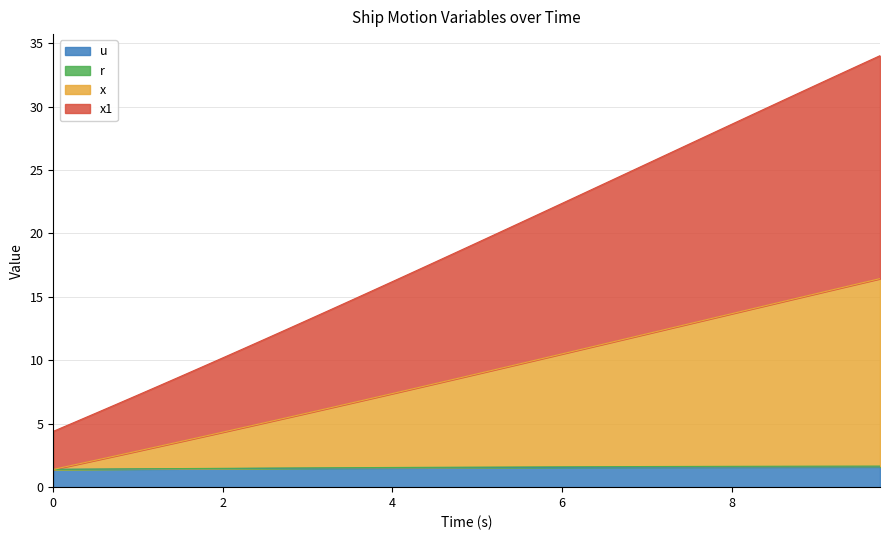

How many lines are shown in the chart?

4